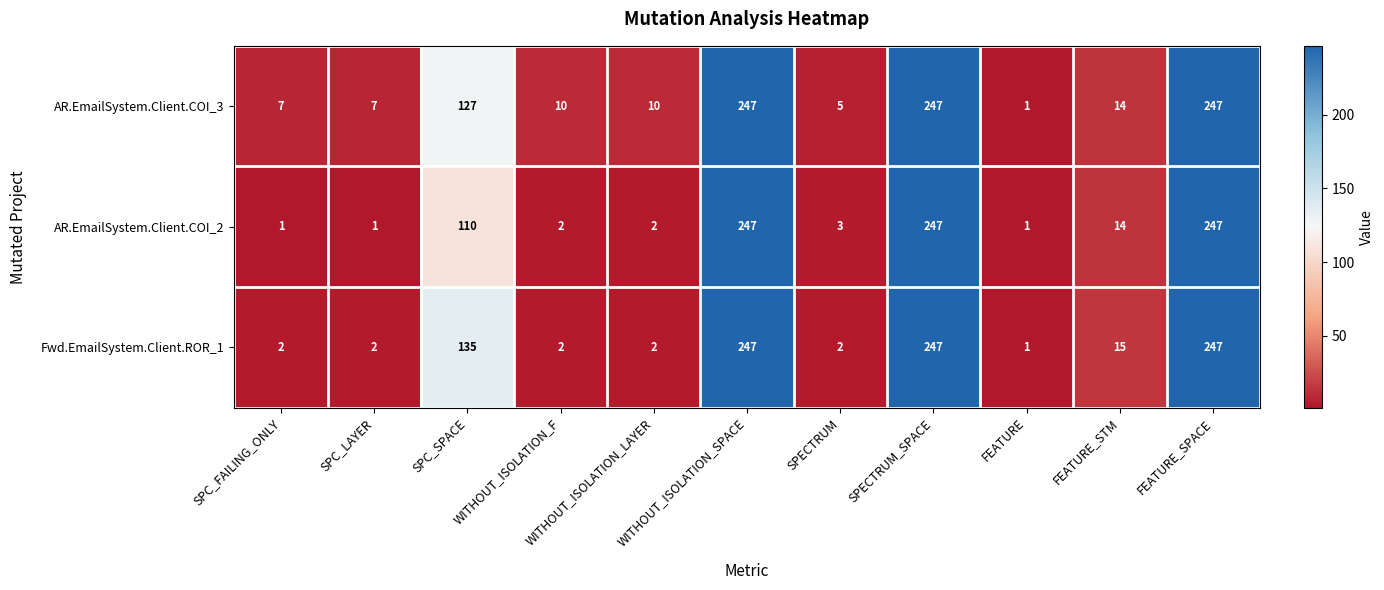

Rank the series by their average value, from lowest to highest.

AR.EmailSystem.Client.COI_2, Fwd.EmailSystem.Client.ROR_1, AR.EmailSystem.Client.COI_3